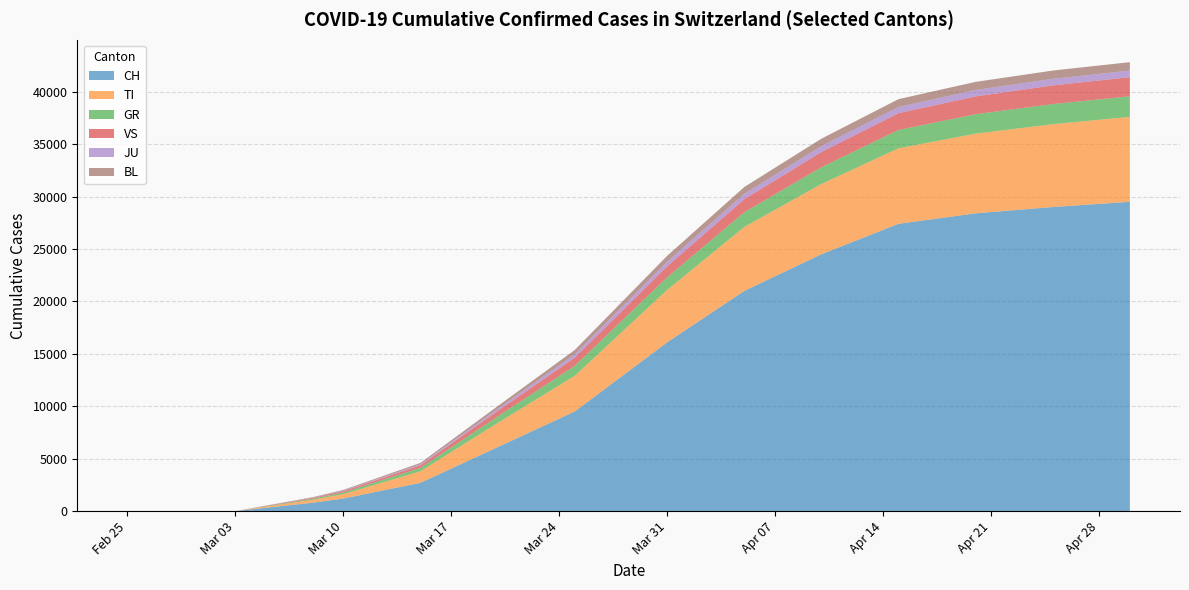

Reading right to left, transcribe all the data shown in this chart.

CH: 2020-04-30=29500	2020-04-25=29000	2020-04-20=28400	2020-04-15=27400	2020-04-10=24500	2020-04-05=21000	2020-03-31=16100	2020-03-25=9500	2020-03-20=6100	2020-03-15=2700	2020-03-10=1200	2020-03-08=800	2020-03-03=0	2020-03-02=0	2020-03-01=0	2020-02-29=0	2020-02-28=0	2020-02-27=0	2020-02-26=0	2020-02-25=0
TI: 2020-04-30=8100	2020-04-25=7900	2020-04-20=7600	2020-04-15=7200	2020-04-10=6700	2020-04-05=6100	2020-03-31=5000	2020-03-25=3400	2020-03-20=2300	2020-03-15=1100	2020-03-10=420	2020-03-08=280	2020-03-03=0	2020-03-02=0	2020-03-01=0	2020-02-29=0	2020-02-28=0	2020-02-27=0	2020-02-26=0	2020-02-25=0
GR: 2020-04-30=1960	2020-04-25=1920	2020-04-20=1850	2020-04-15=1750	2020-04-10=1600	2020-04-05=1400	2020-03-31=1200	2020-03-25=950	2020-03-20=620	2020-03-15=320	2020-03-10=160	2020-03-08=100	2020-03-03=0	2020-03-02=0	2020-03-01=0	2020-02-29=0	2020-02-28=0	2020-02-27=0	2020-02-26=0	2020-02-25=0
VS: 2020-04-30=1820	2020-04-25=1780	2020-04-20=1700	2020-04-15=1600	2020-04-10=1450	2020-04-05=1250	2020-03-31=1050	2020-03-25=780	2020-03-20=520	2020-03-15=250	2020-03-10=130	2020-03-08=80	2020-03-03=0	2020-03-02=0	2020-03-01=0	2020-02-29=0	2020-02-28=0	2020-02-27=0	2020-02-26=0	2020-02-25=0
JU: 2020-04-30=635	2020-04-25=625	2020-04-20=610	2020-04-15=590	2020-04-10=560	2020-04-05=510	2020-03-31=440	2020-03-25=320	2020-03-20=200	2020-03-15=100	2020-03-10=50	2020-03-08=30	2020-03-03=0	2020-03-02=0	2020-03-01=0	2020-02-29=0	2020-02-28=0	2020-02-27=0	2020-02-26=0	2020-02-25=0
BL: 2020-04-30=800	2020-04-25=790	2020-04-20=775	2020-04-15=750	2020-04-10=710	2020-04-05=650	2020-03-31=560	2020-03-25=410	2020-03-20=260	2020-03-15=130	2020-03-10=65	2020-03-08=40	2020-03-03=0	2020-03-02=0	2020-03-01=0	2020-02-29=0	2020-02-28=0	2020-02-27=0	2020-02-26=0	2020-02-25=0